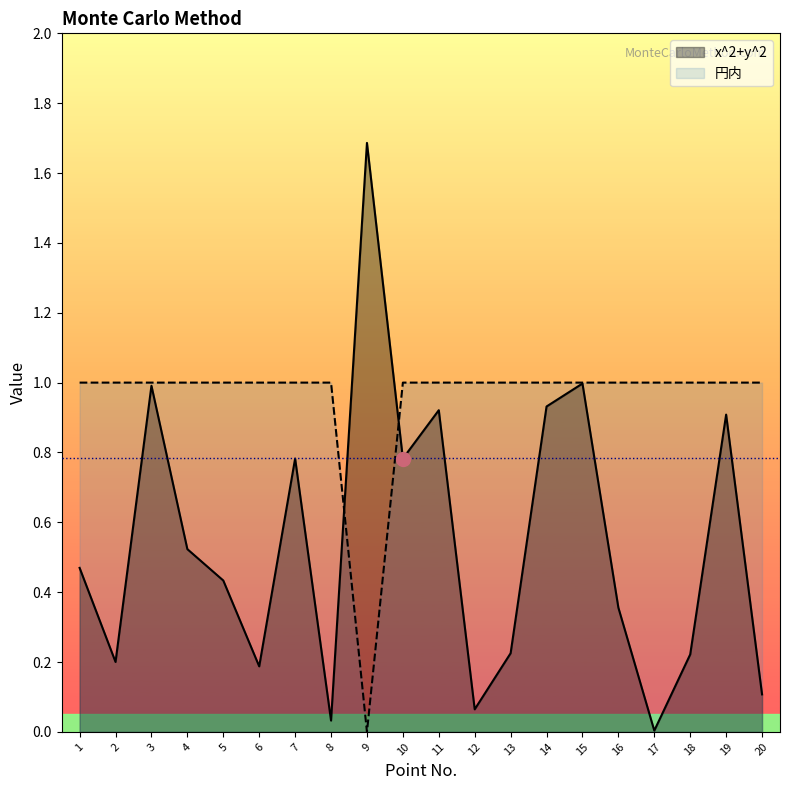

What is the spread (max minus min) of values at 19?

0.1